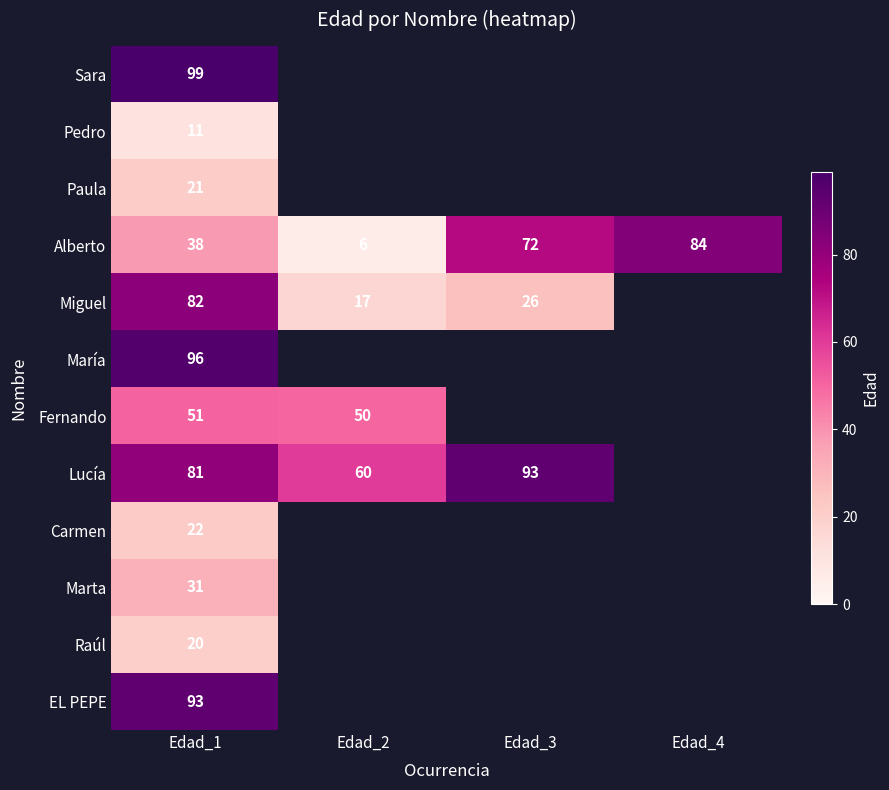

List the labels in order of Alberto value, smallest first.

Edad_2, Edad_1, Edad_3, Edad_4